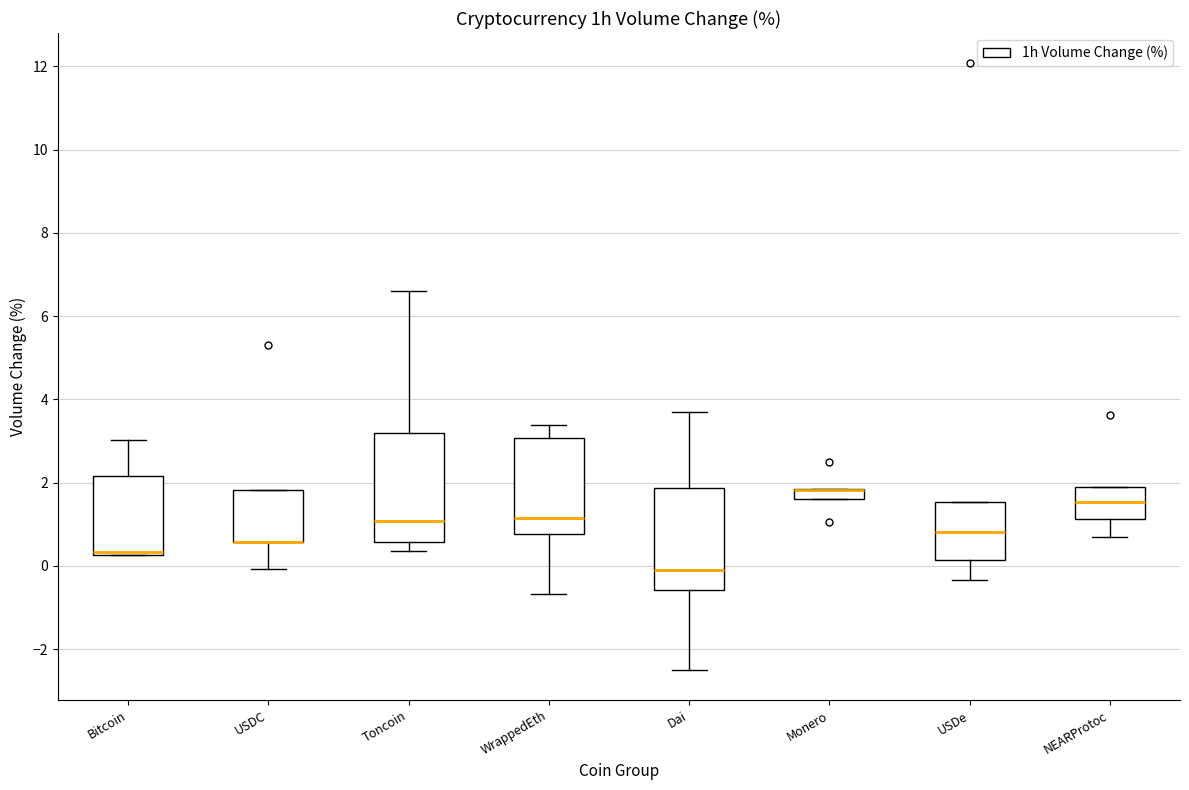

Where does the lower whisker of the box for NEARProtoc end on the y-axis? The values are not printed on the chart, so give them approximately, as read against the axis.

0.8